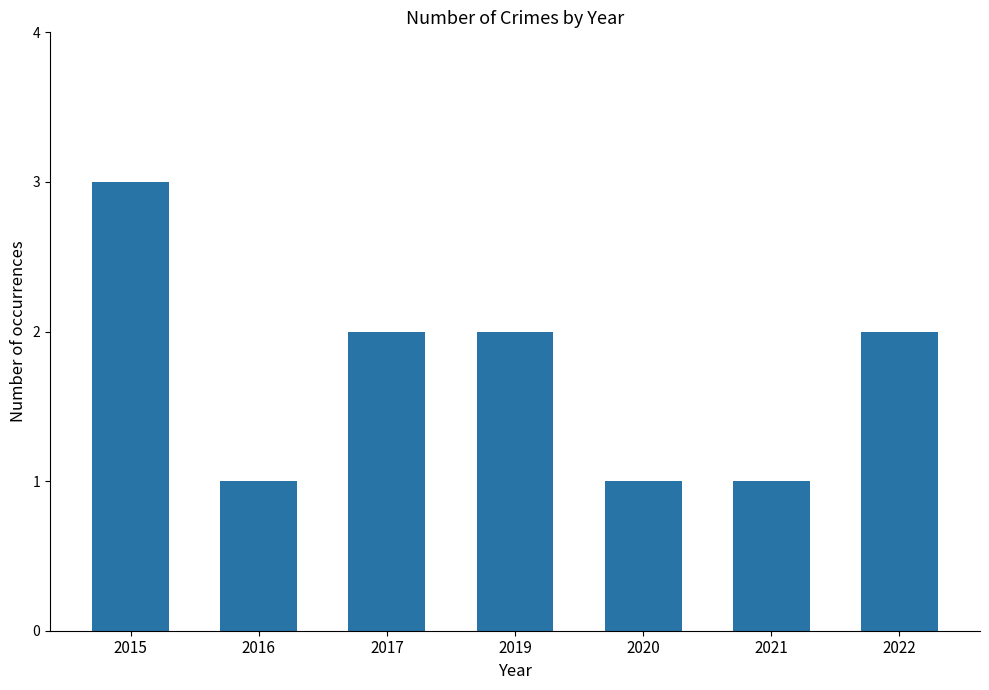

What is the value of the 1st bar from the left?

3